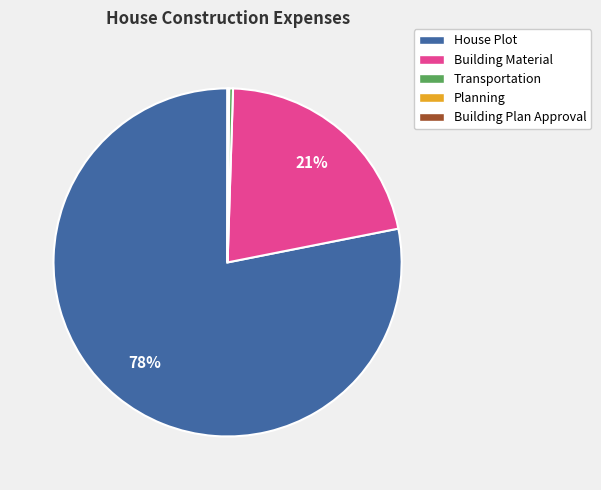

What percentage is the Building Material slice, to the nearest percent?

21%